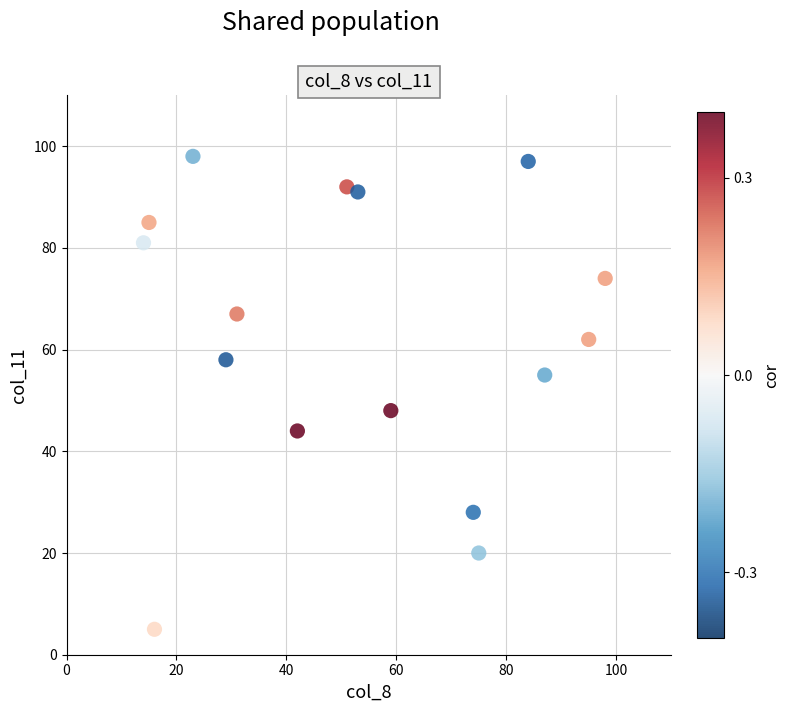

What is the range of Y values (max minus min)?

93